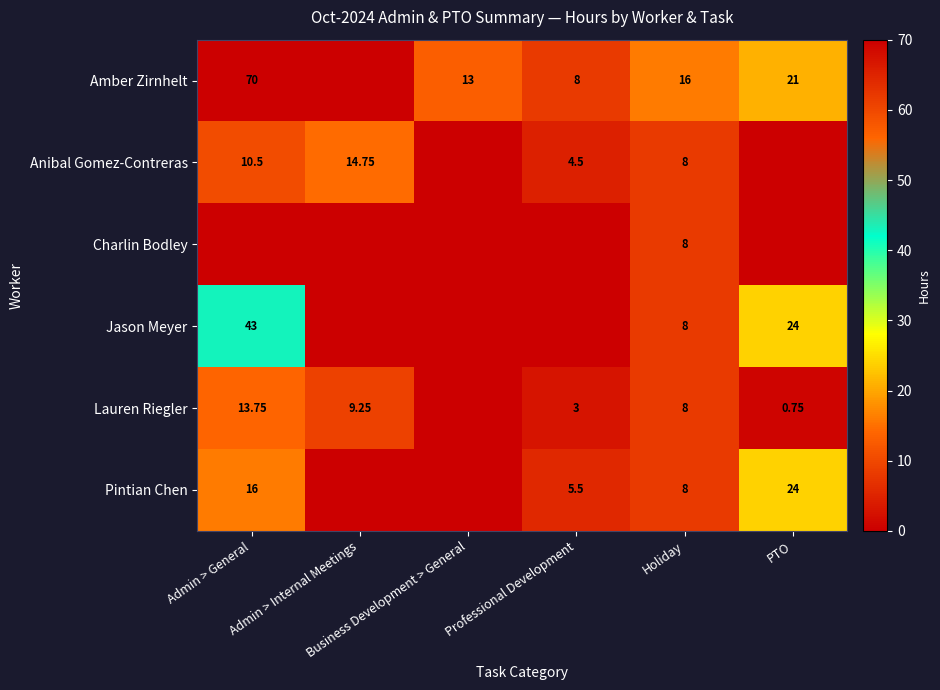

Where does the Jason Meyer series first go above 8?

Admin > General